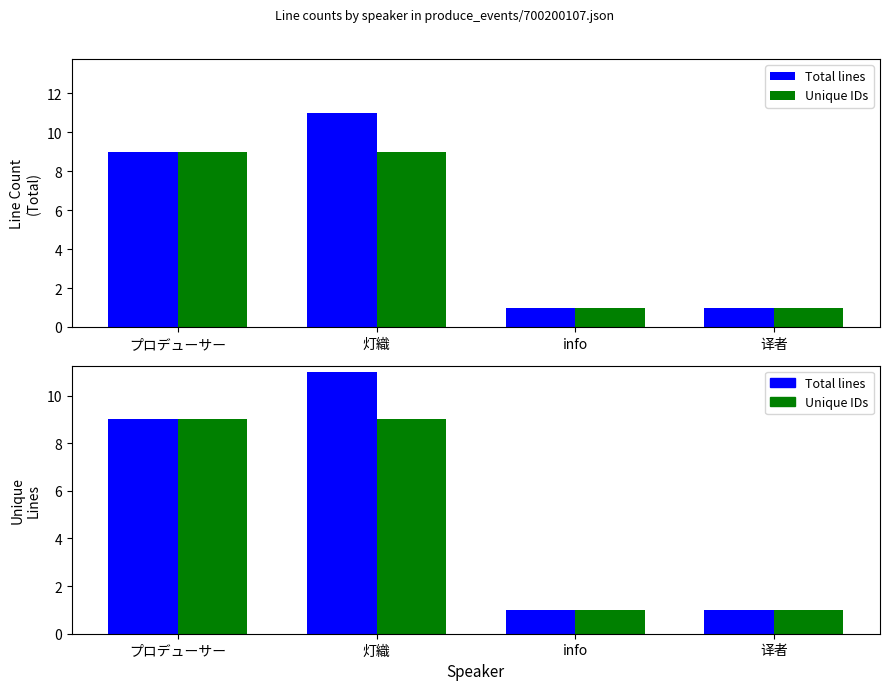

What are all the series names shown in the legend?

Total lines, Unique IDs